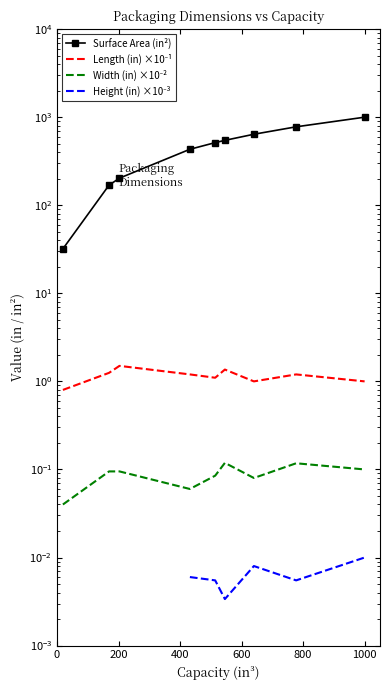

How many series are shown in this chart?

4